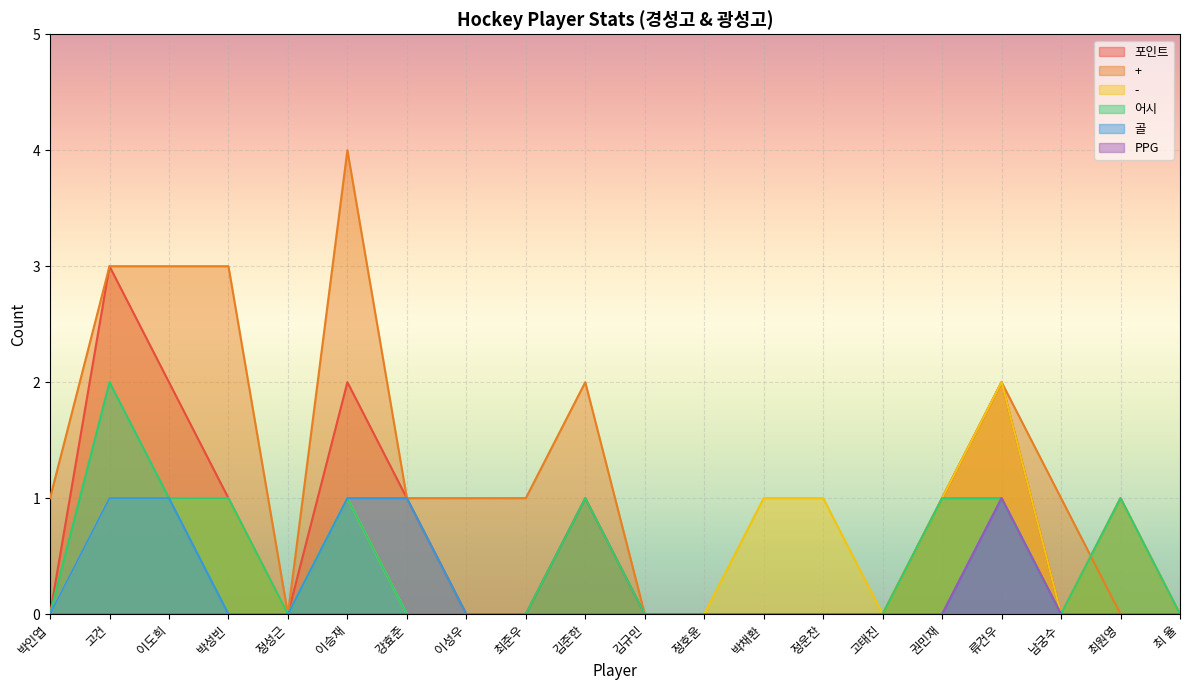

What is the difference between the maximum and minimum values in the PPG series?

1